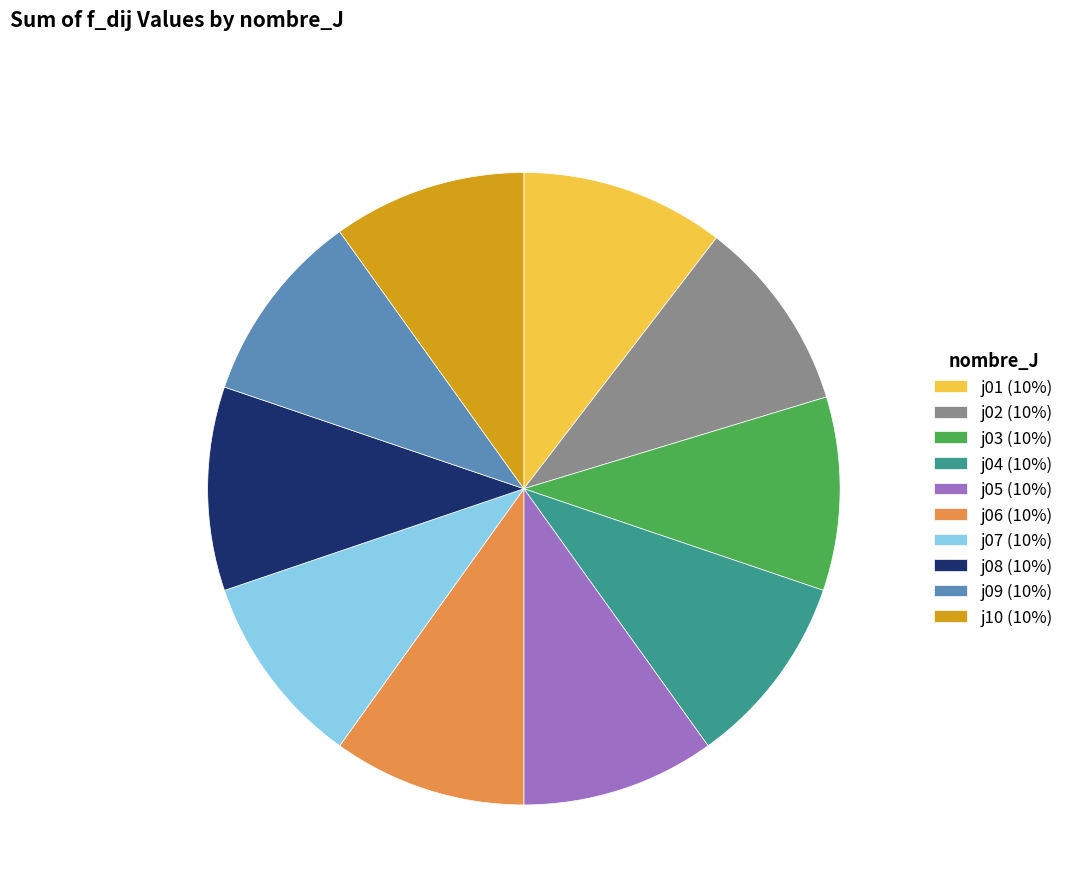

The j01 slice represents 10% of the pie. True or false?

True